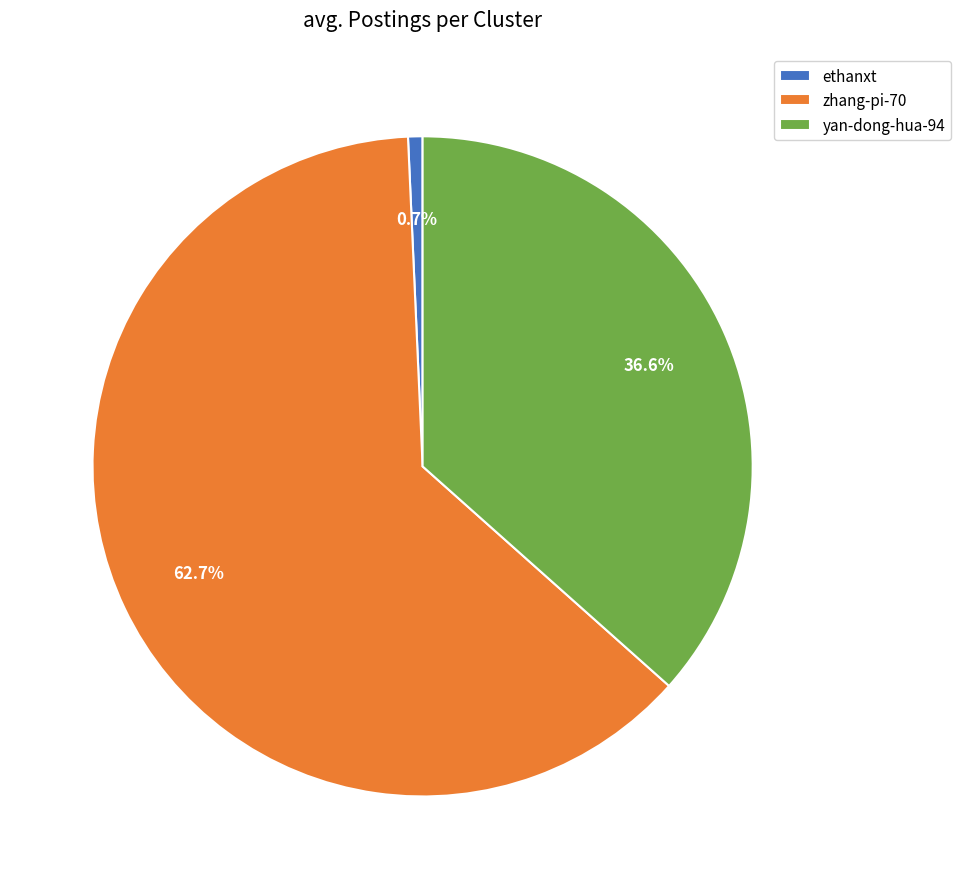

Which category has the smallest portion of the pie?

ethanxt